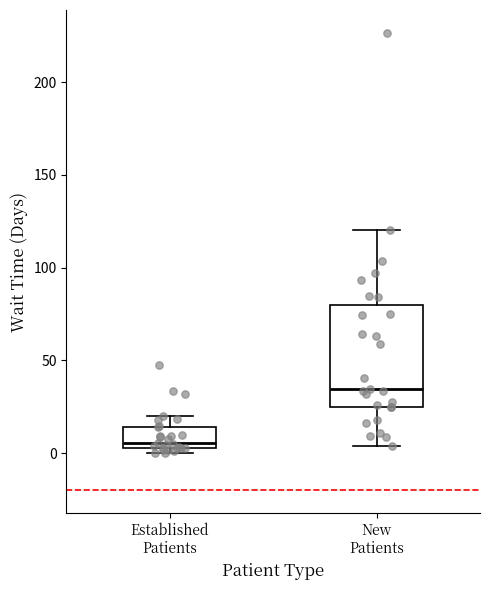

Reading left to right, transcribe this box plot: for each box, give where its median line is, the range the box spans, and where its two whiskers end, as read against the y-axis. The values are not printed on the chart, so give them approximately, as read against the axis.

Established Patients: median 5 (just above the box's lower edge), box 5 to 15, whiskers 0 to 20
New Patients: median 35, box 25 to 80, whiskers 5 to 120